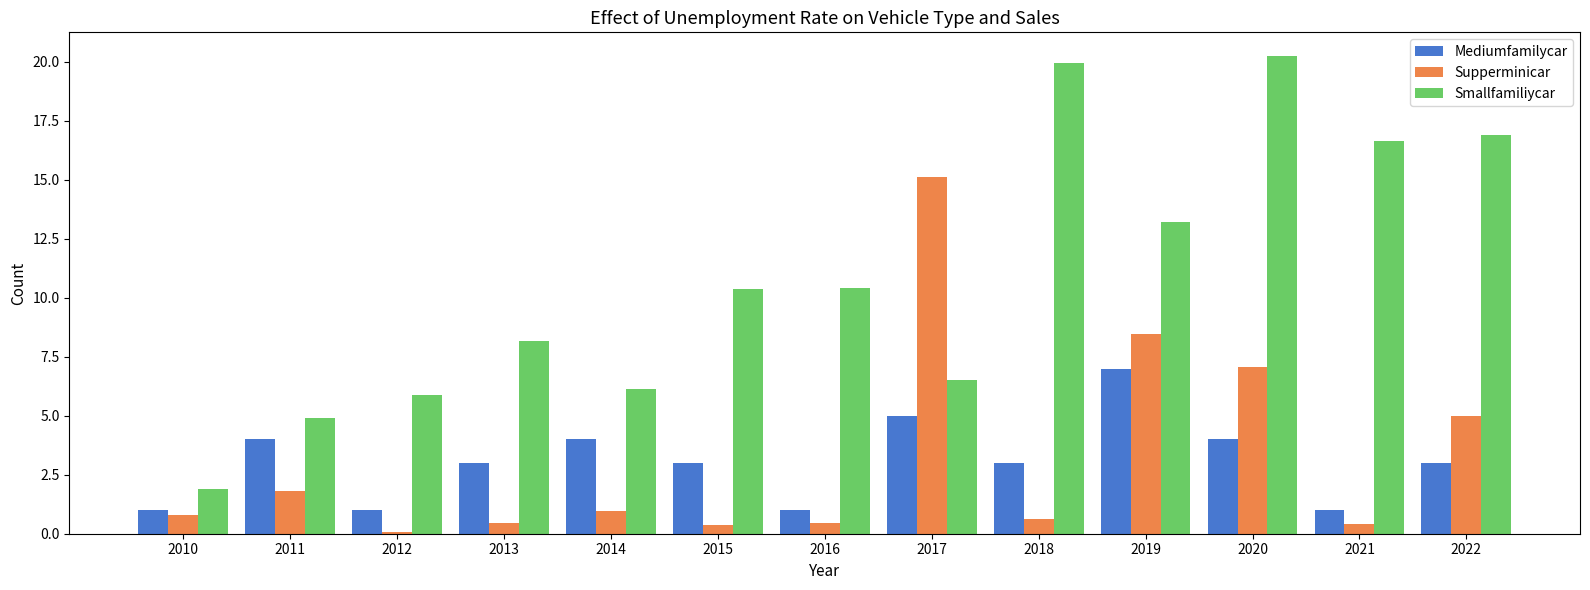

Is it true that Smallfamiliycar equals 6.1 at 2014?

True